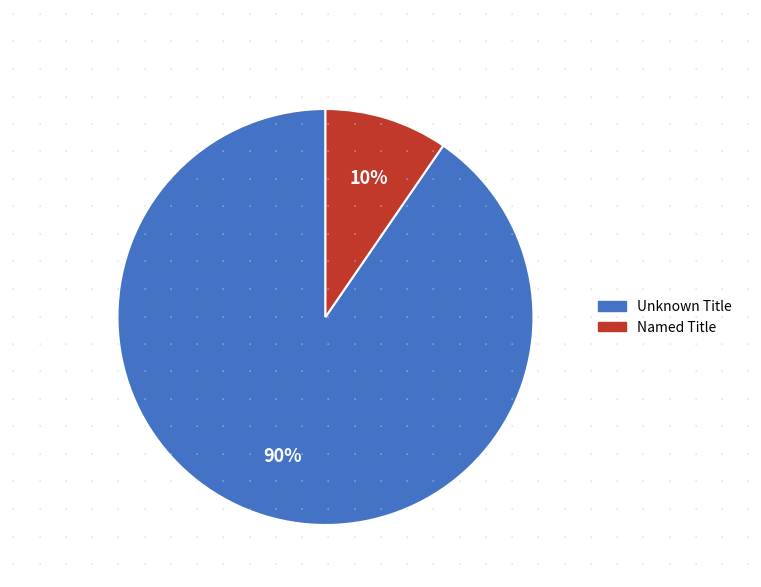

To the nearest percent, what is the average slice percentage?

50%